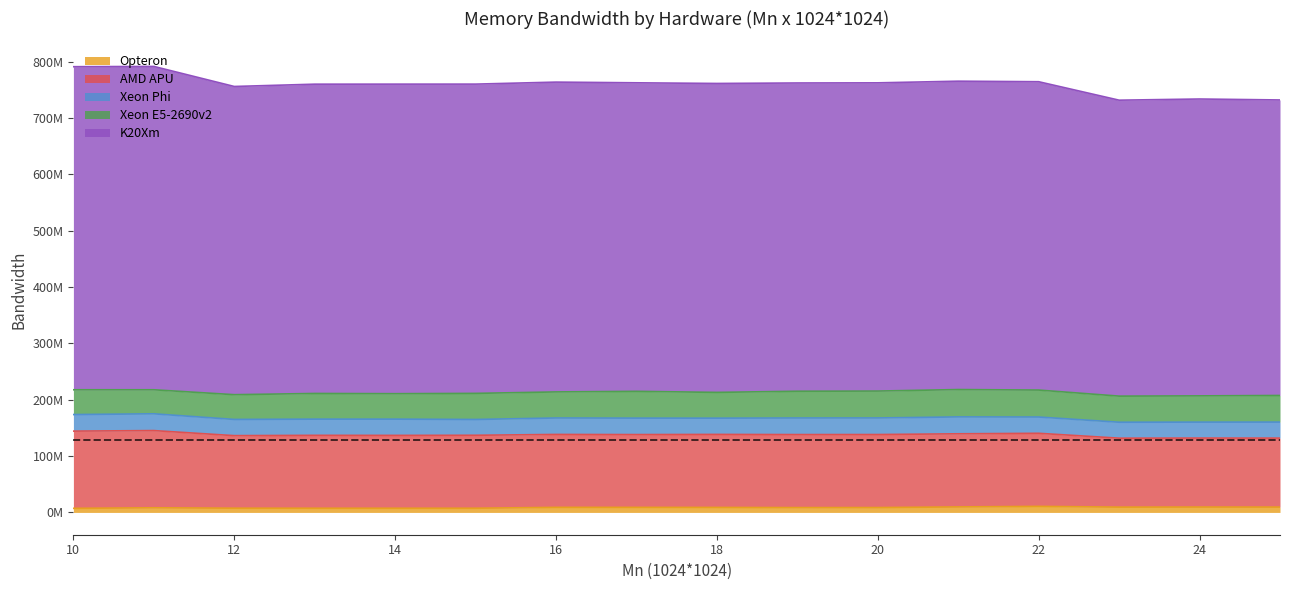

How many data points in K20Xm are above 547409000?

7